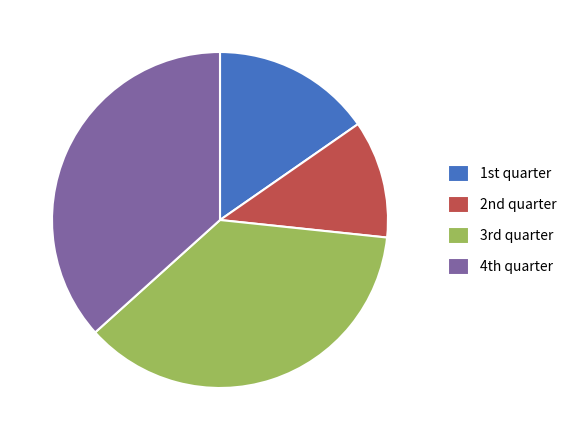

Is there any slice that represents more than half of the pie?

No